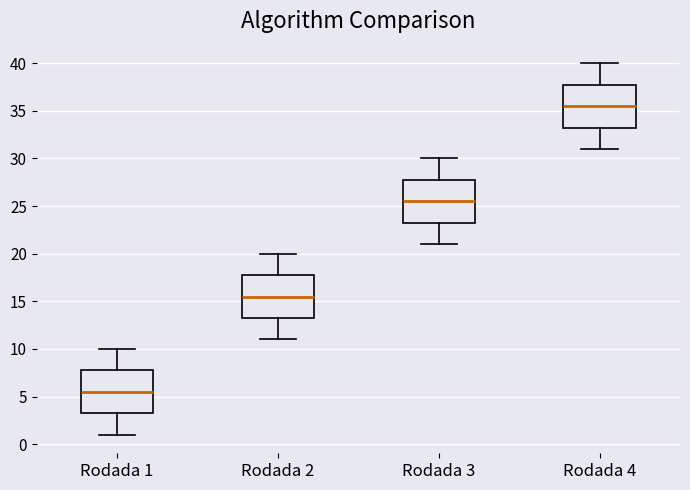

Where is the lower edge of the box for Rodada 3 on the y-axis? The values are not printed on the chart, so give them approximately, as read against the axis.

23.5